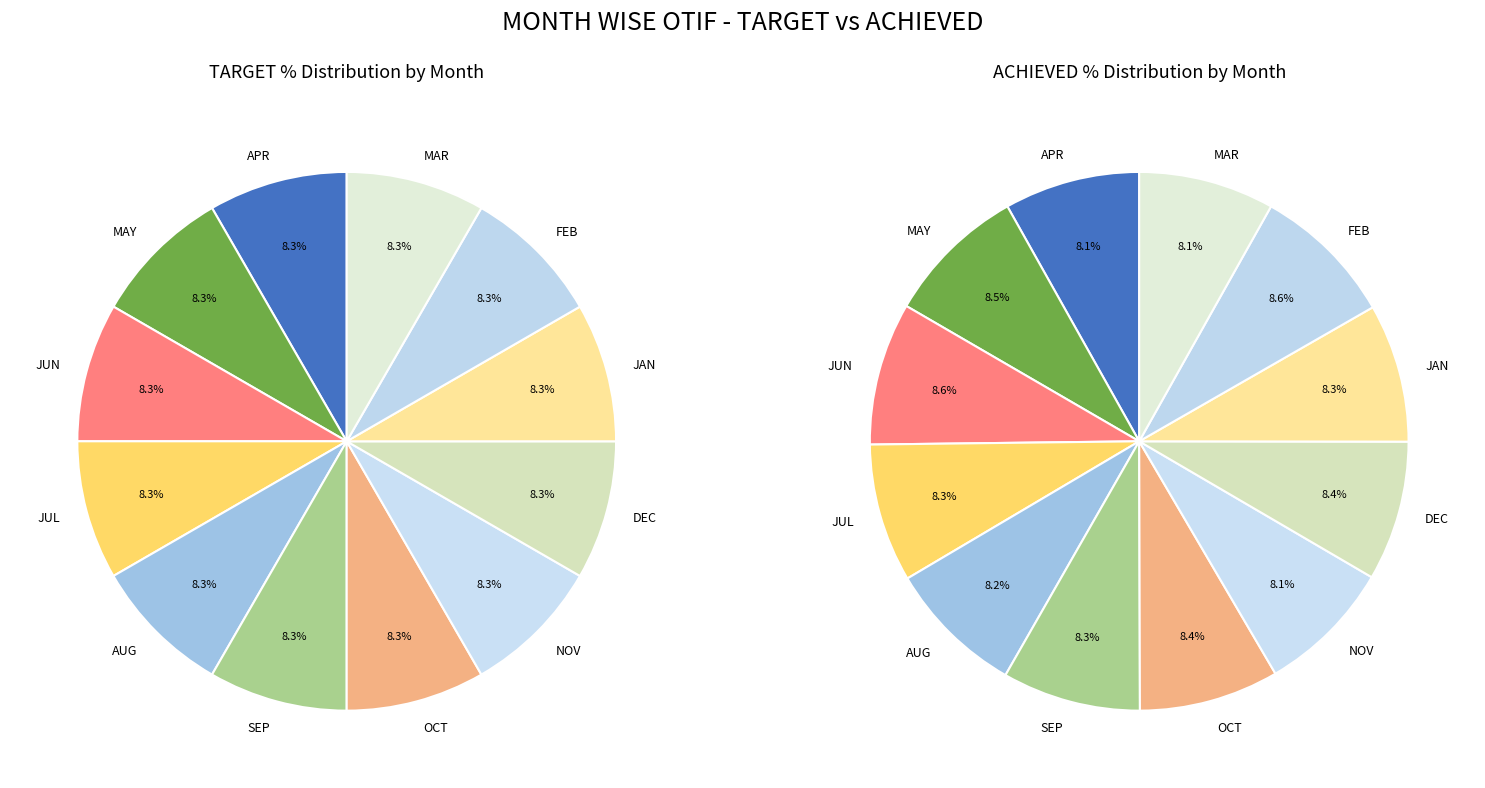

Which slice is the smallest?

APR